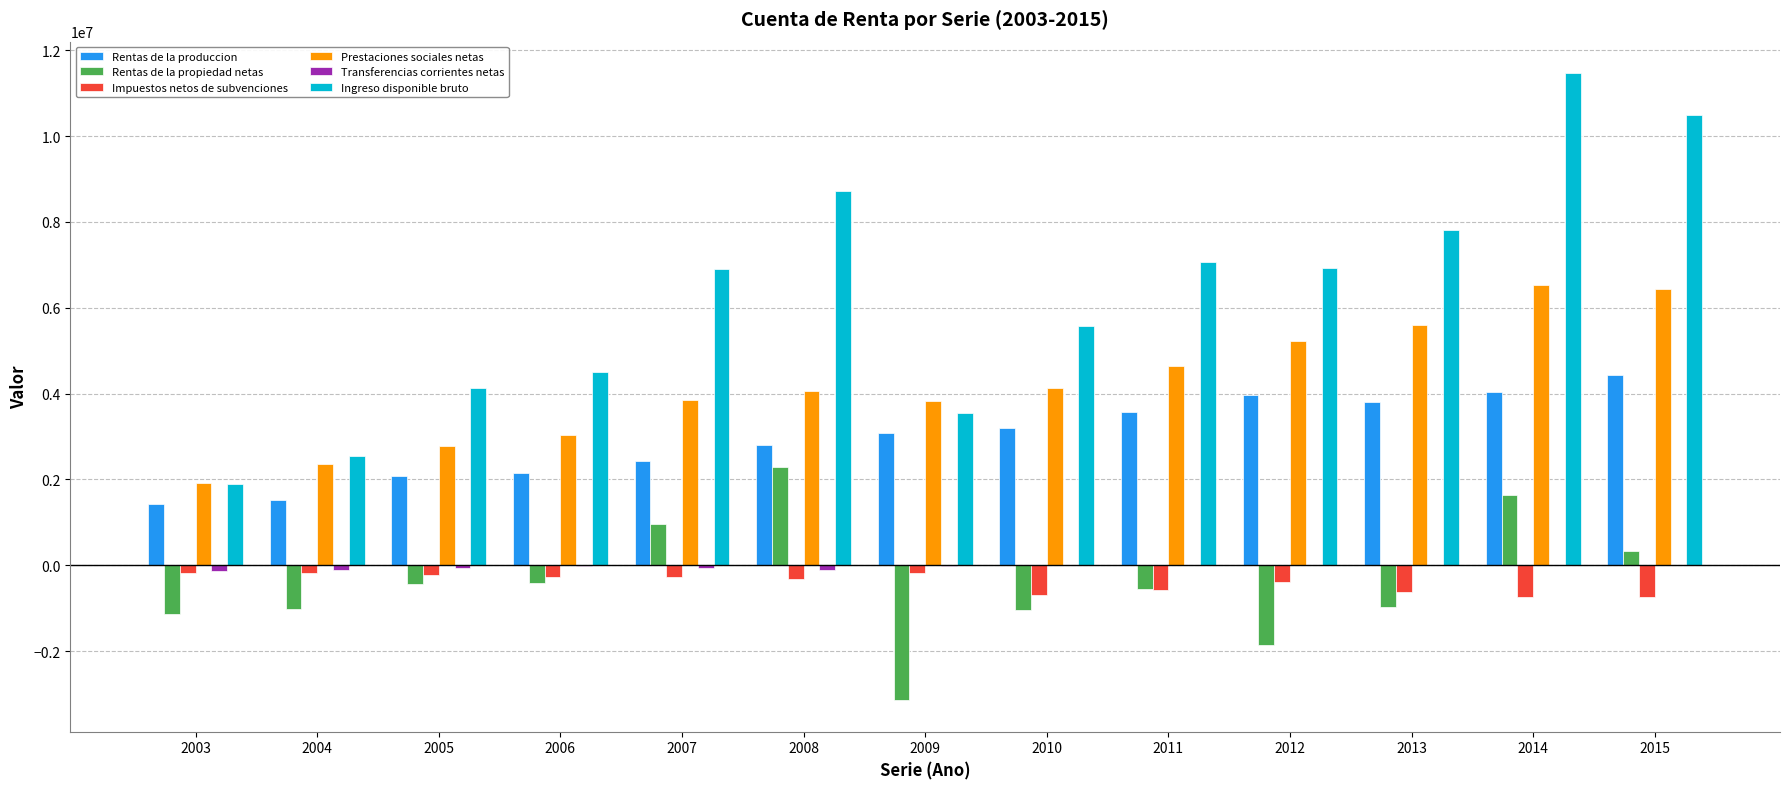

Which series has the largest total across all categories?

Ingreso disponible bruto